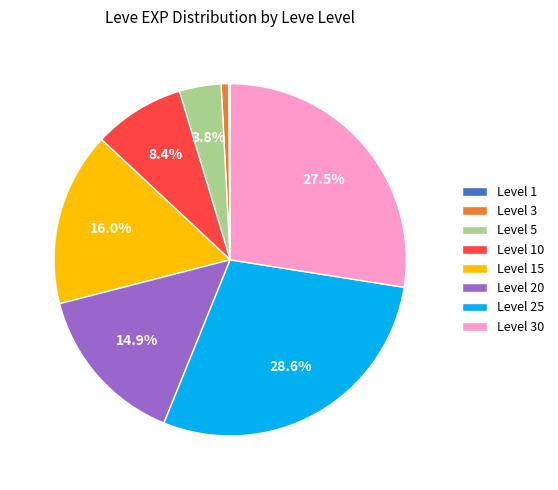

Approximately how many times larger is the value at Level 20 compared to Level 25?

0.5